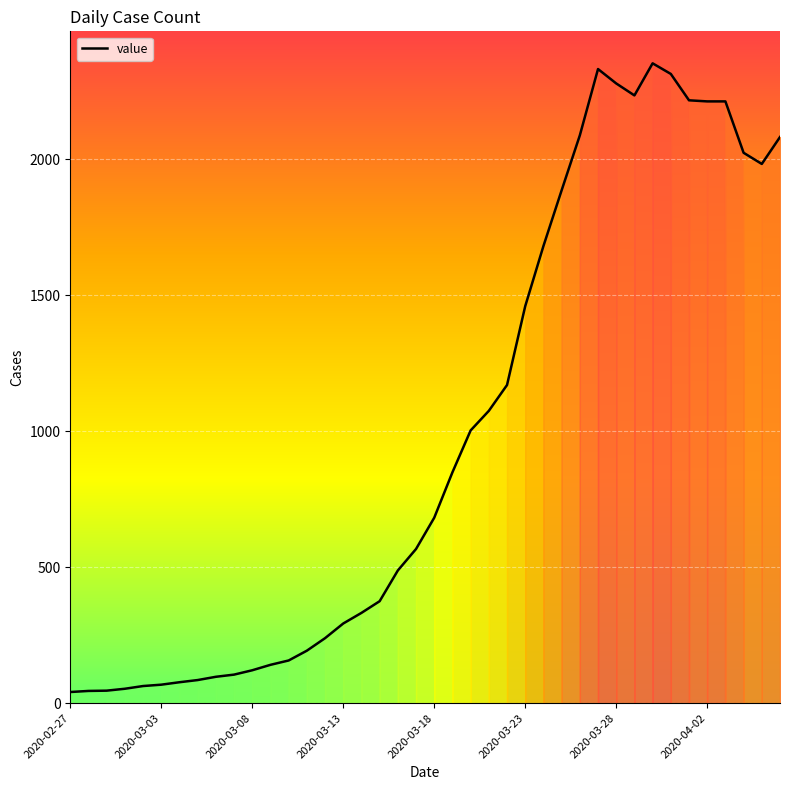

What is the greatest value displayed?

2353